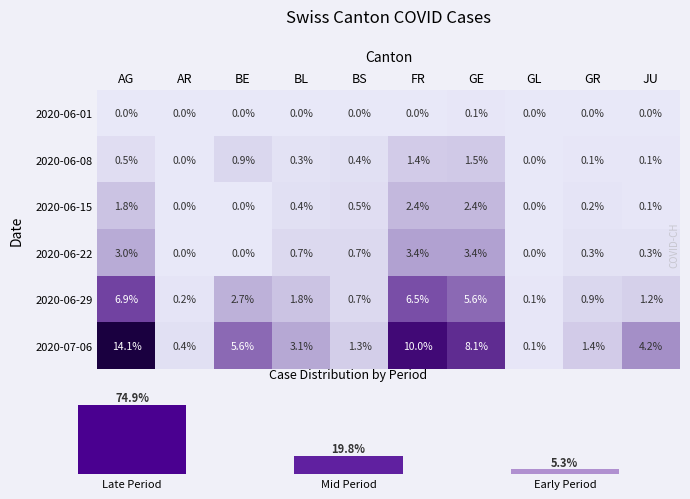

The 2020-06-29 series shows 36 at GE. True or false?

False